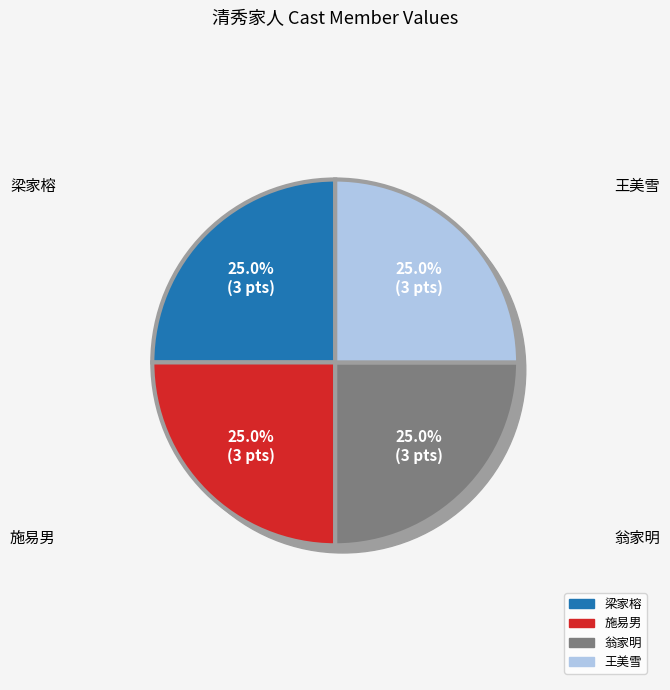

Does 梁家榕 account for over 50% of the chart?

No